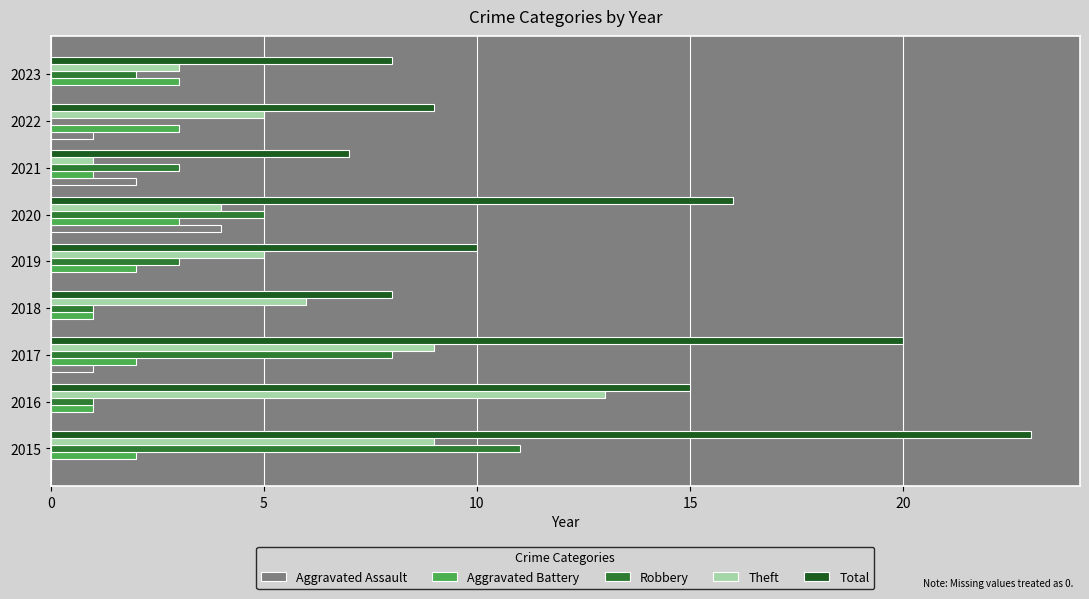

What is the sum of all Robbery values?

34